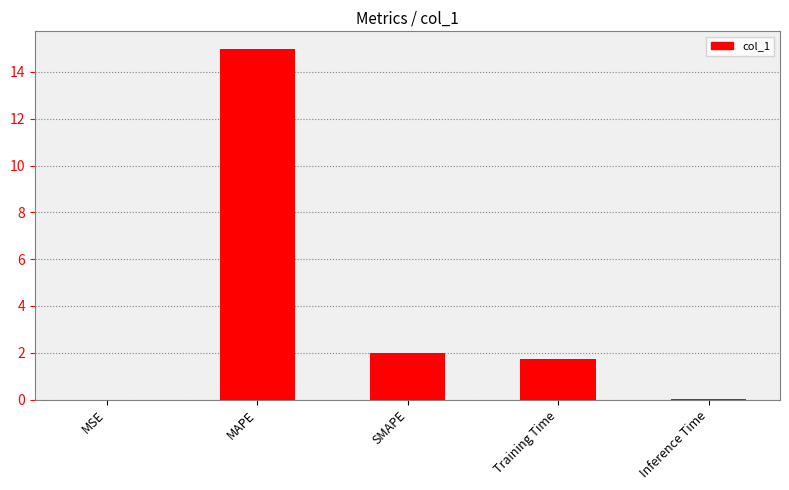

What is the sum of all values?

18.7